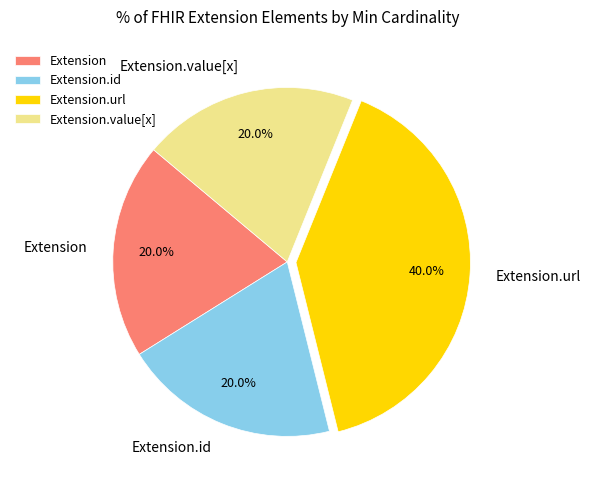

To the nearest percent, what is the average slice percentage?

25%